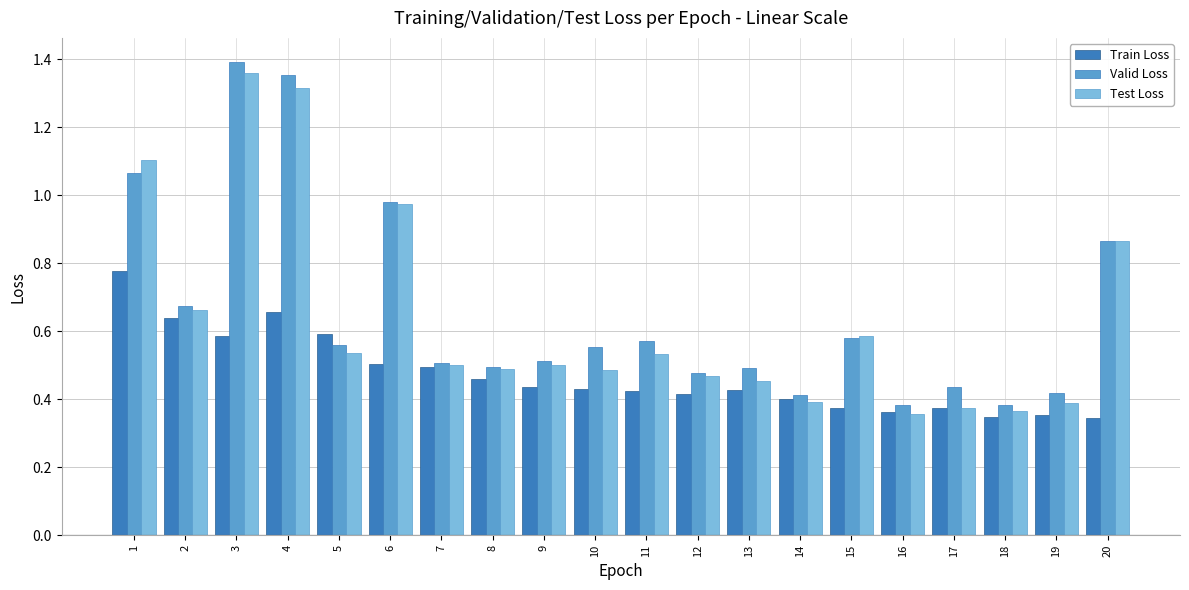

What is the sum of all Train Loss values?

9.4